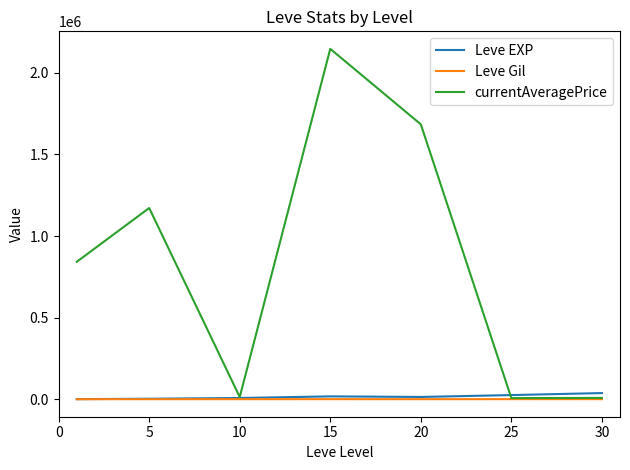

Which series has the largest total across all categories?

currentAveragePrice